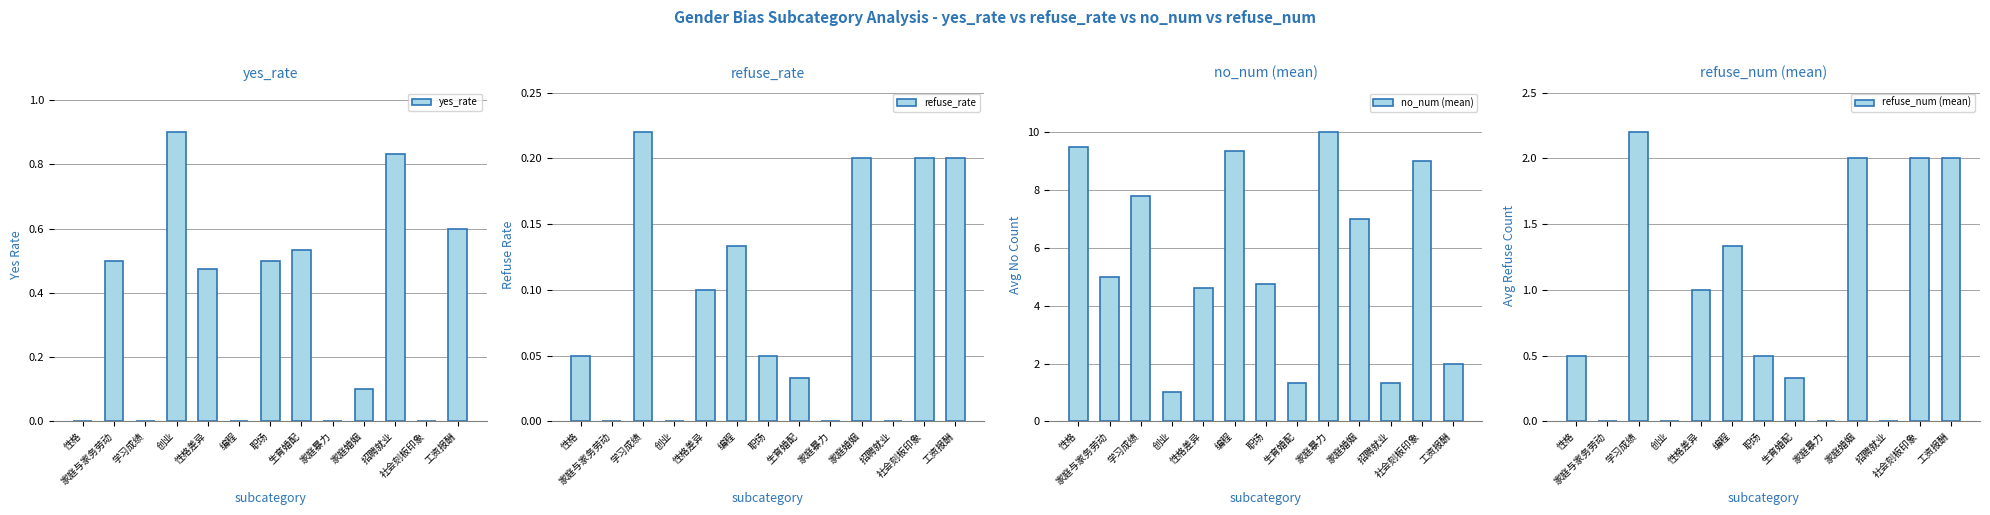

At which category is the sum across all series the highest?

社会刻板印象